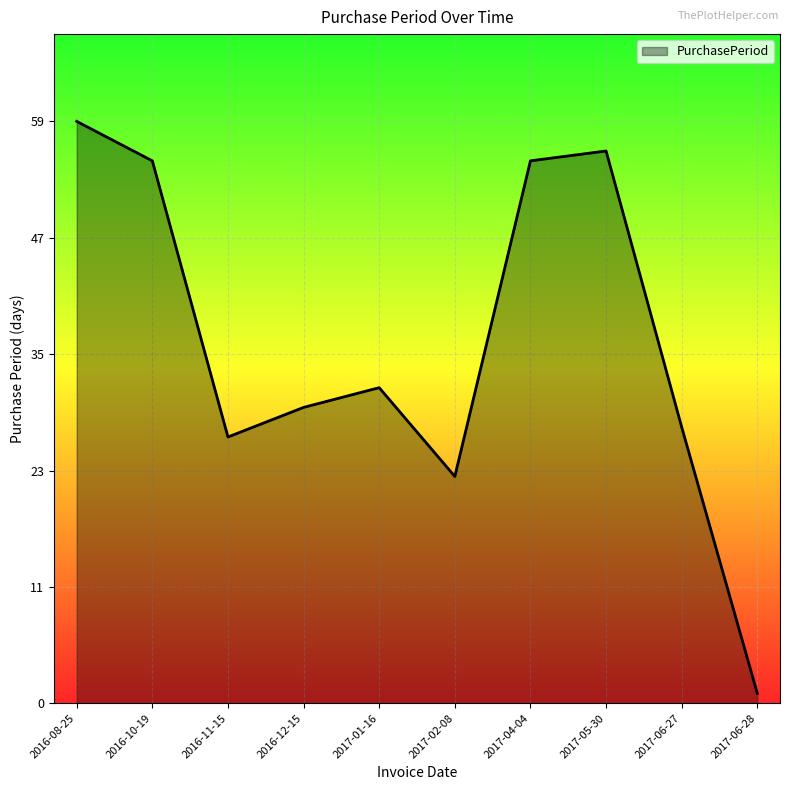

What is the difference between the second highest and minimum values?

55